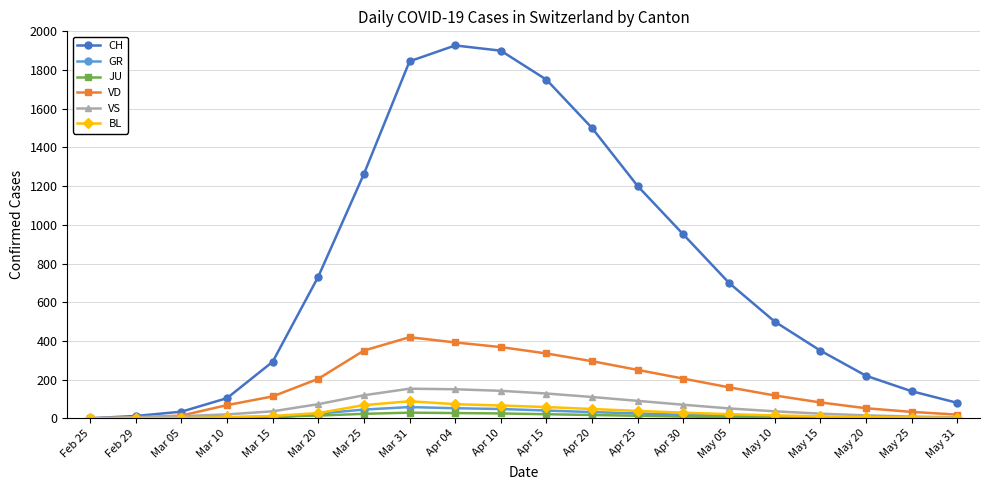

Is the value of VS at Mar 31 greater than the value of CH at May 20?

No